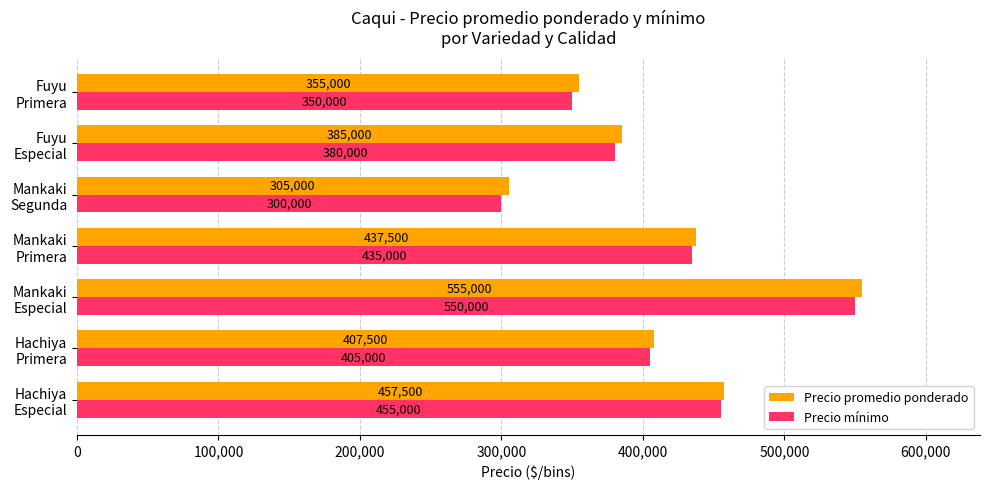

What are all the series names shown in the legend?

Precio promedio ponderado, Precio mínimo